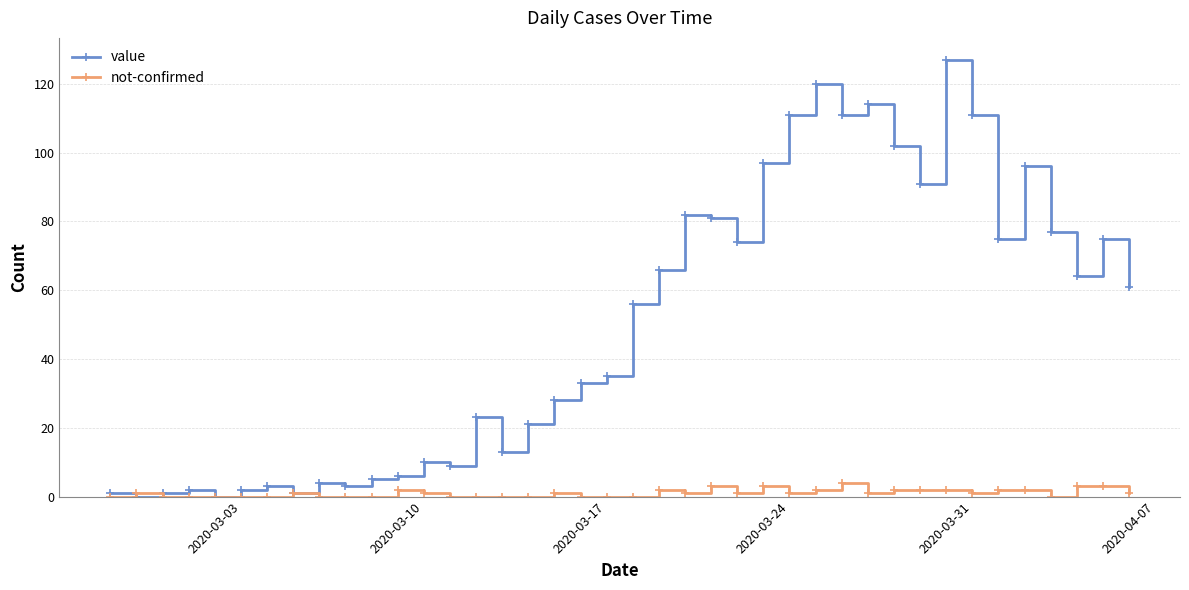

True or false: value has more than 0 points higher than both neighbors.

True